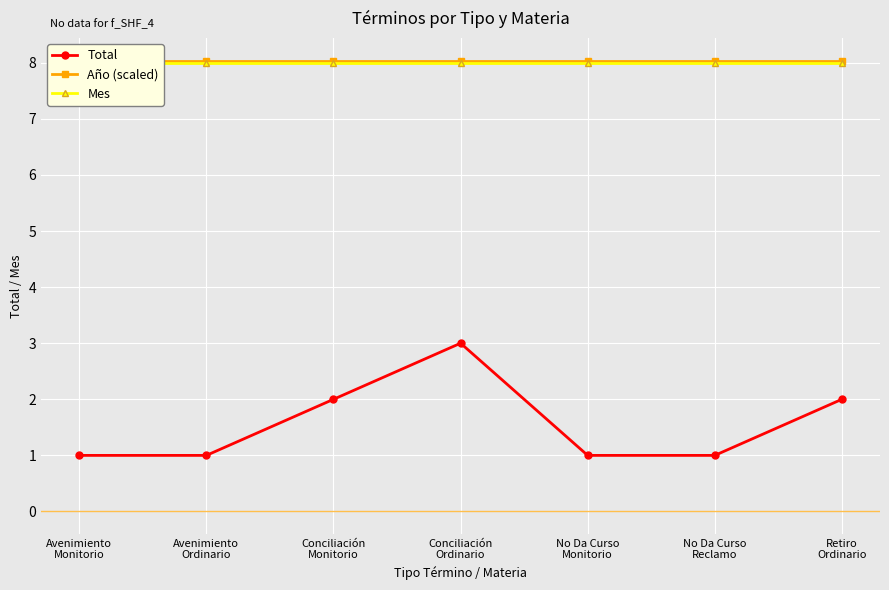

At which label does Total reach its minimum?

Avenimiento
Monitorio